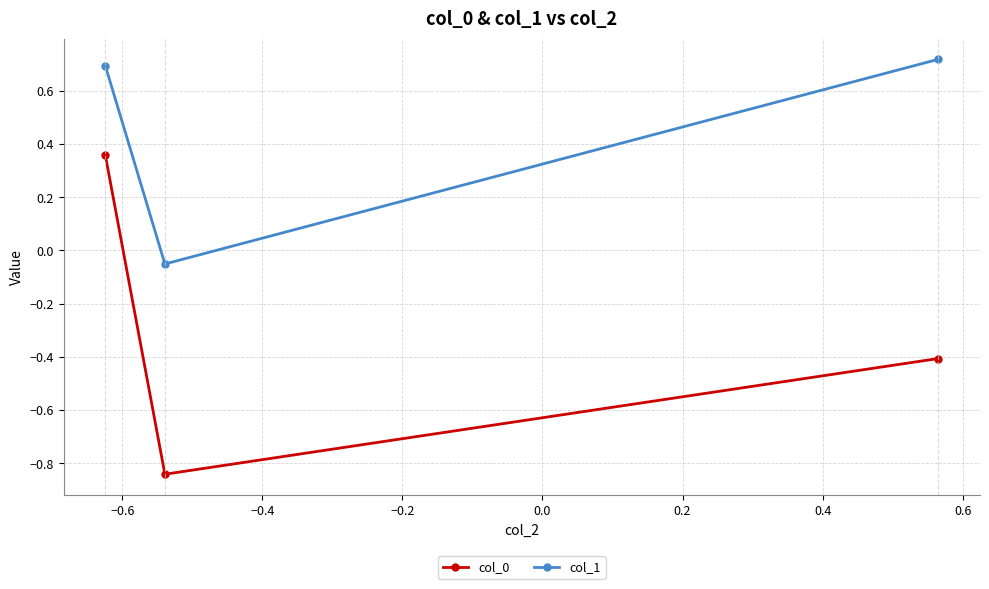

Which series has the largest range (max minus min)?

col_0